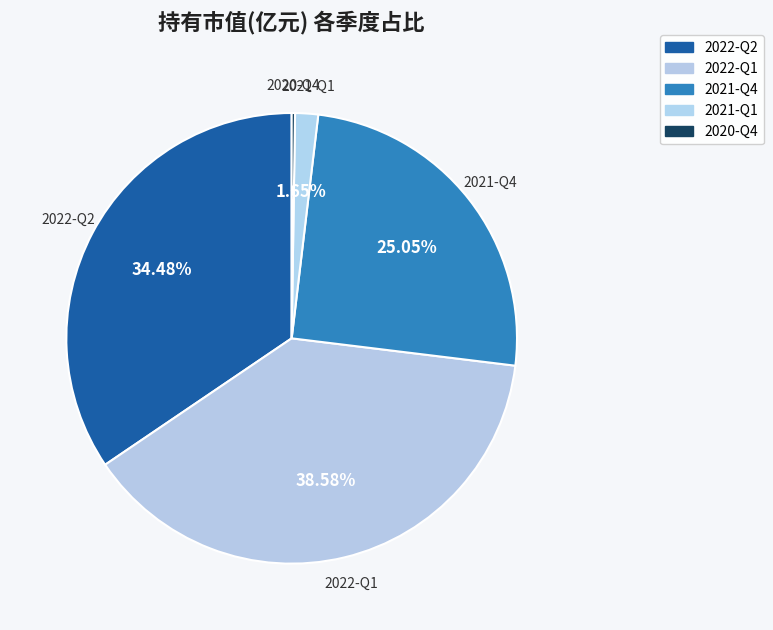

What percentage is the 2022-Q2 slice, to the nearest percent?

34%